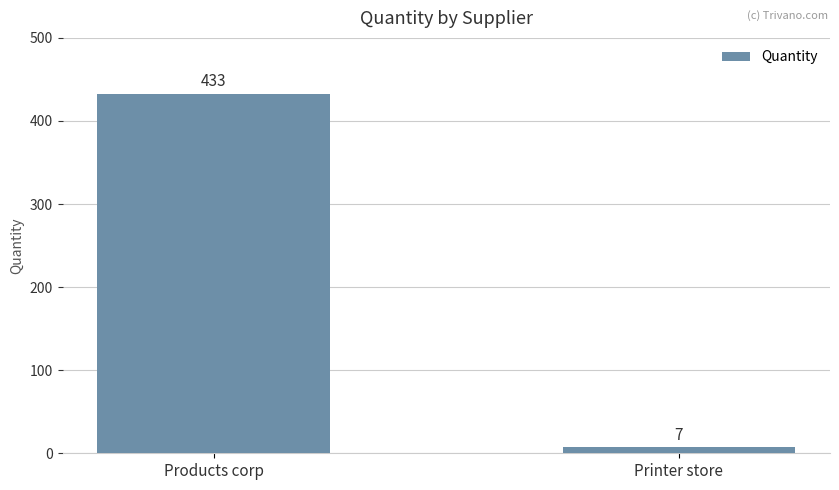

What is the sum of the values at Products corp and Printer store?

440